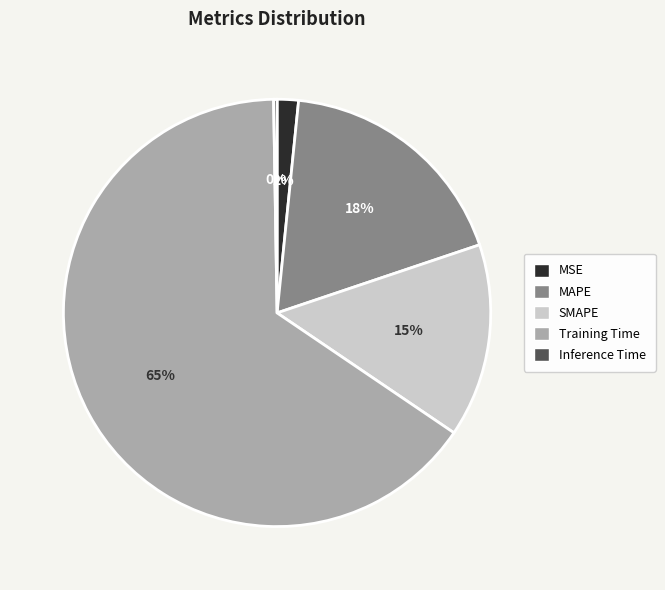

True or false: MAPE accounts for 18% of the total.

True